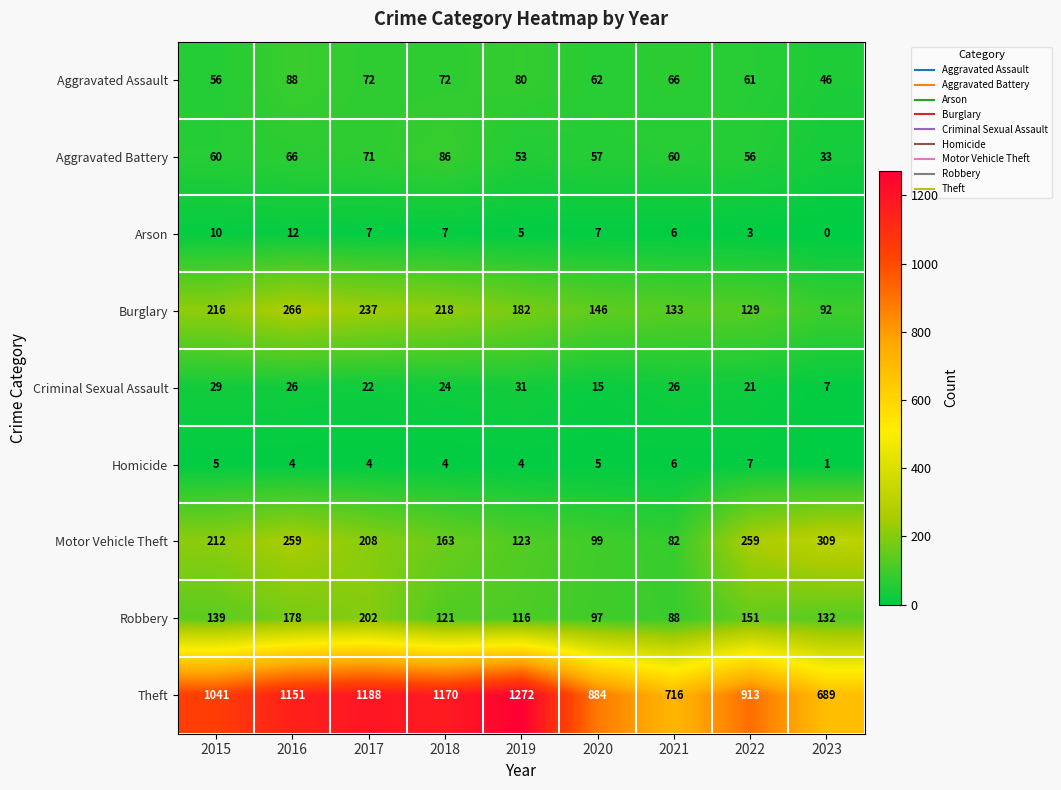

What is the average value of the Burglary series?

180